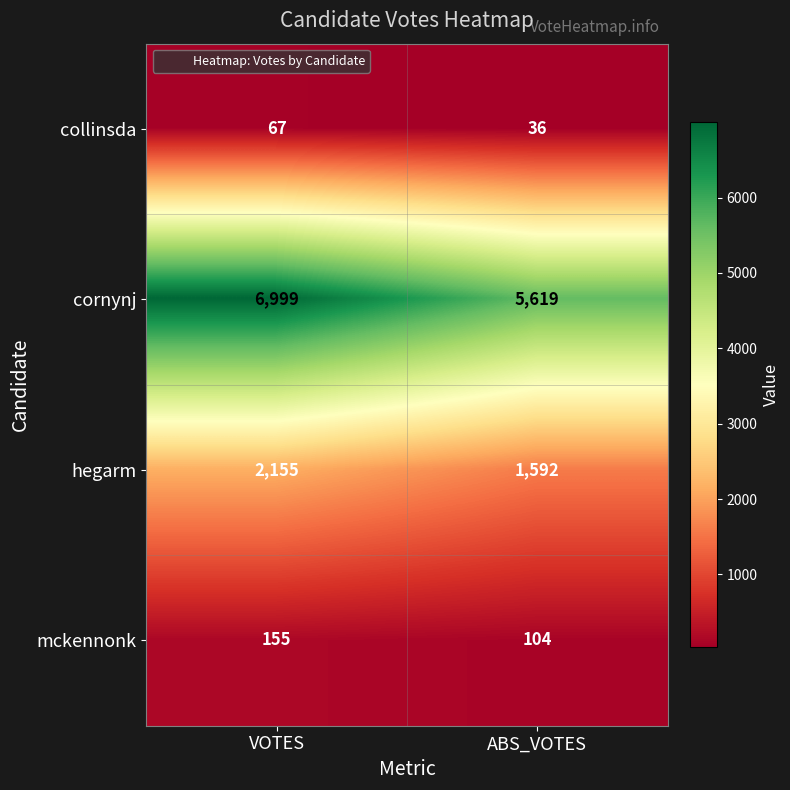

Rank the categories by cornynj value from highest to lowest.

VOTES, ABS_VOTES